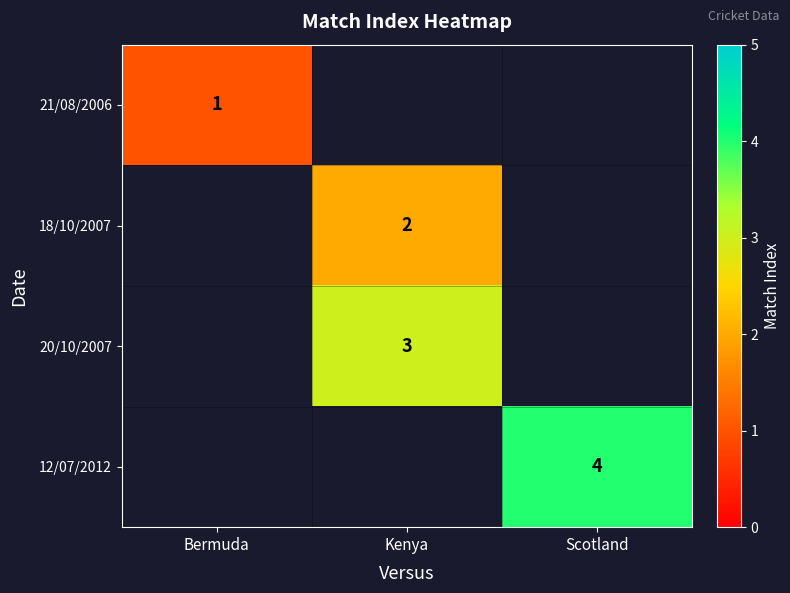

Which has a higher value, Bermuda or Kenya?

Kenya